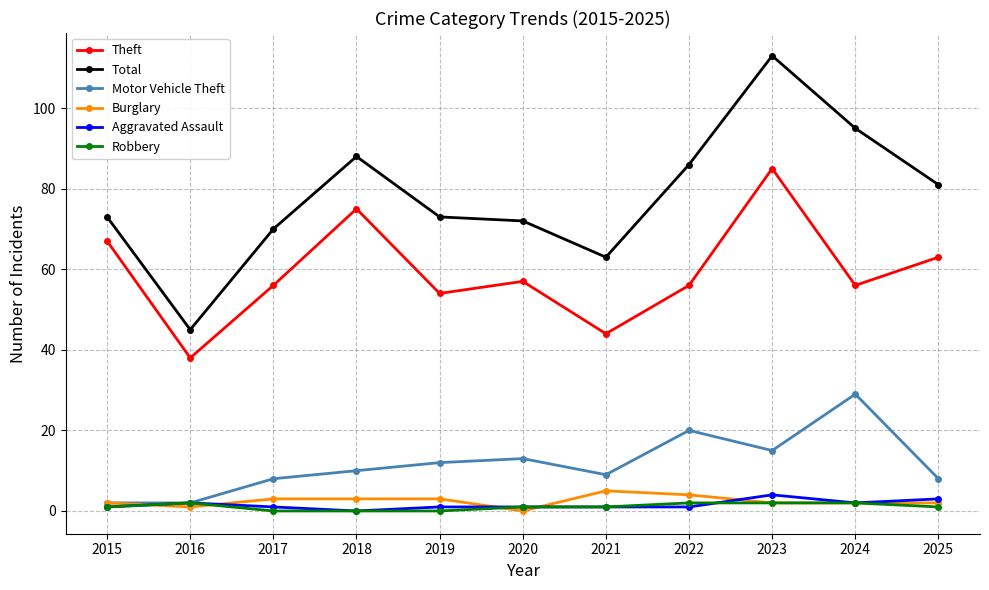

True or false: Total has more than 0 interior local peaks.

True